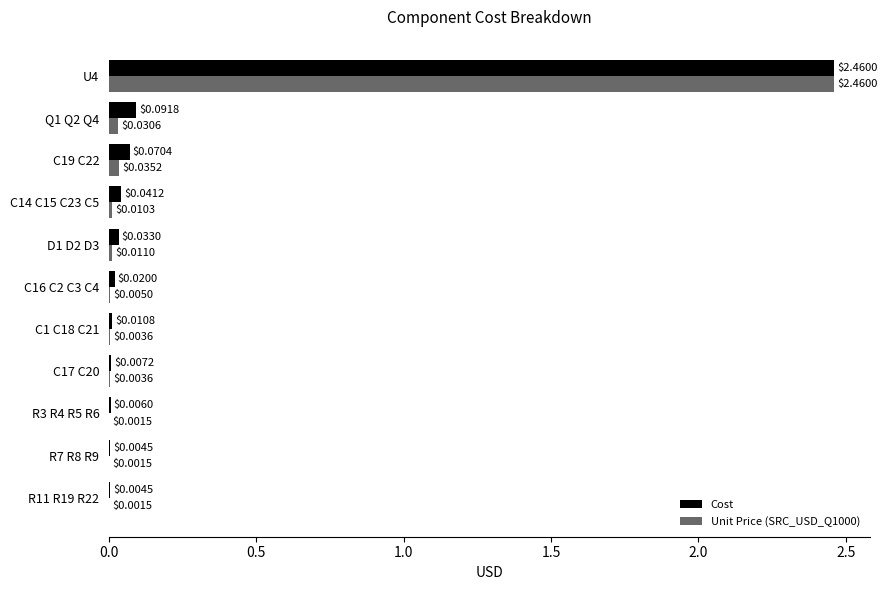

Which series changed the most between R7 R8 R9 and C19 C22?

Cost